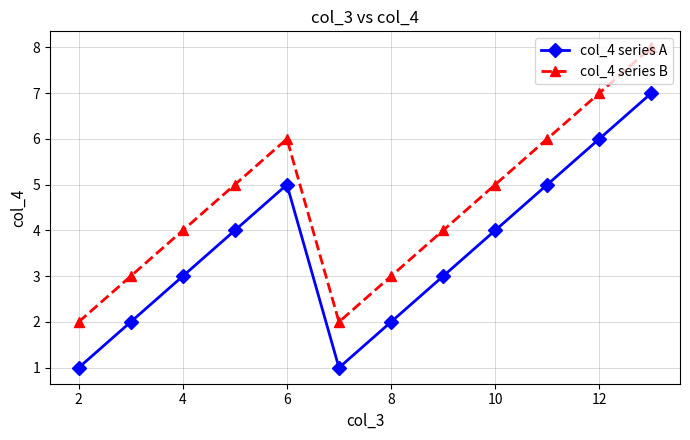

True or false: col_4 series A and col_4 series B cross at least once.

False